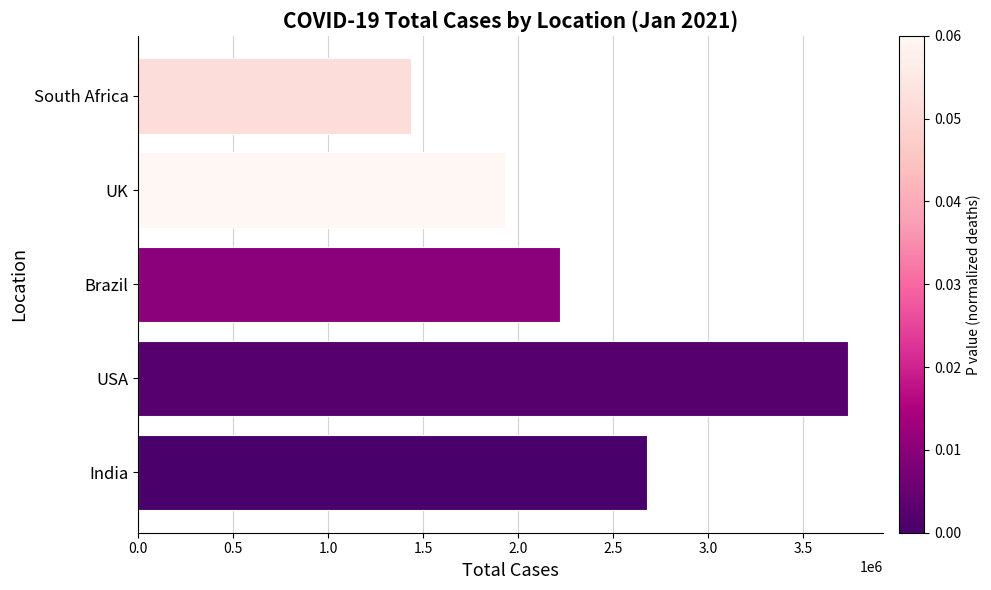

Rank the categories by value from highest to lowest.

USA, India, Brazil, UK, South Africa